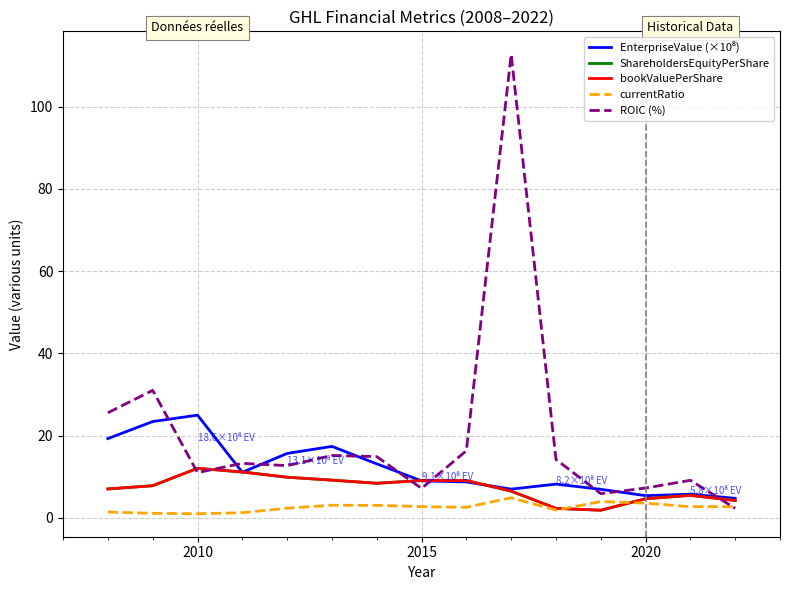

What is the average value of the bookValuePerShare series?

7.3